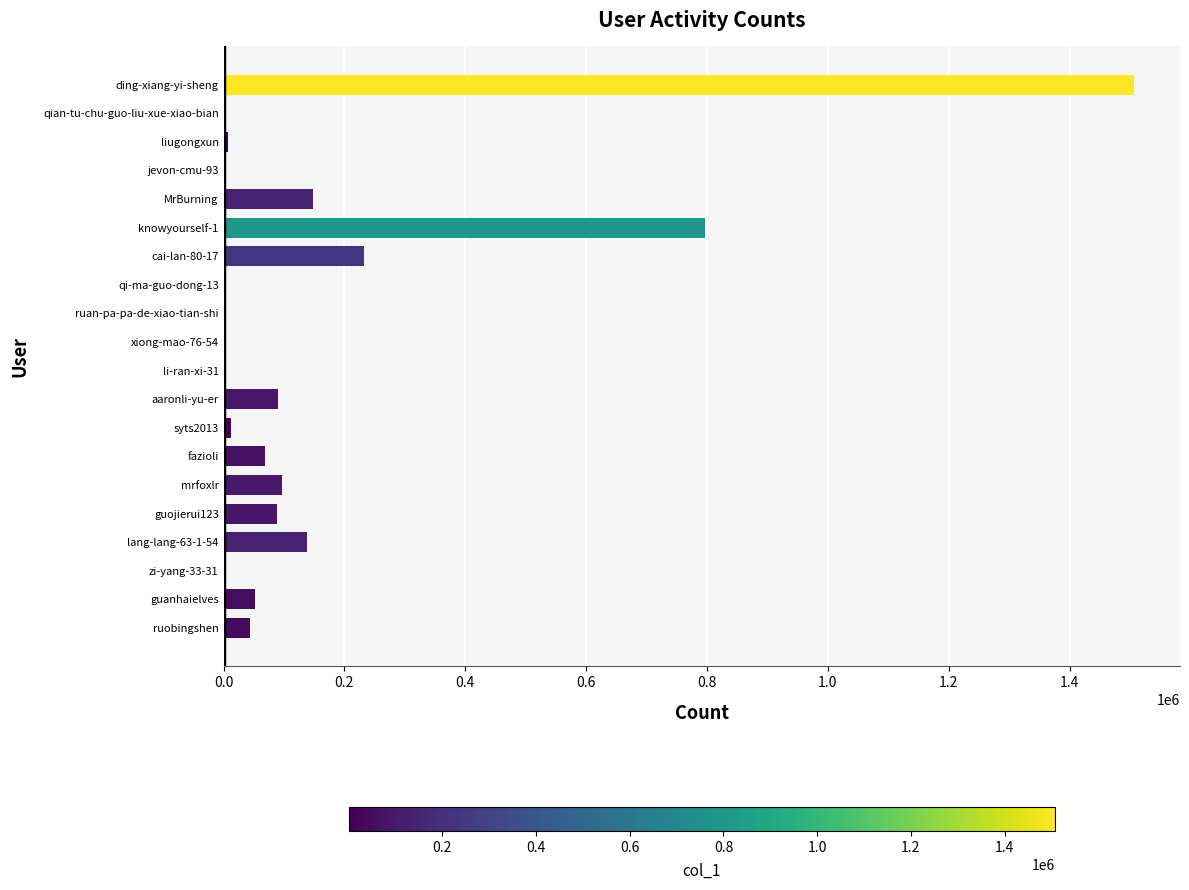

Where is the data nearest to the value 753610?

knowyourself-1